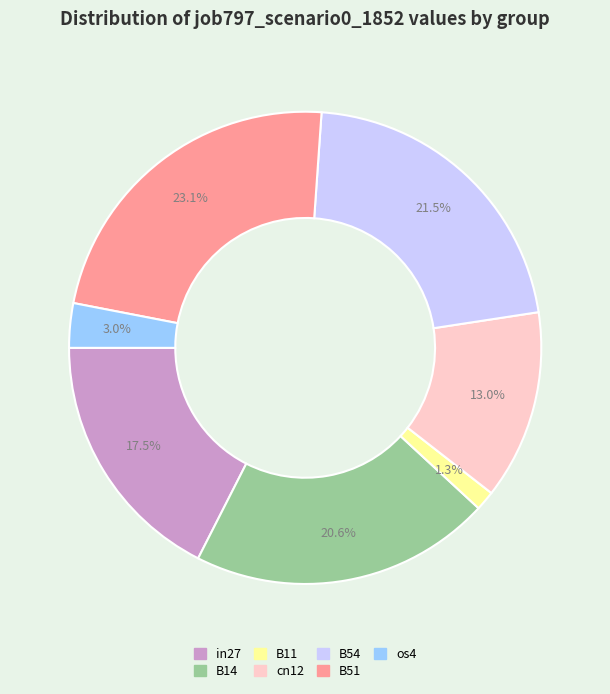

To the nearest percent, what is the combined percentage of B54 and B14?

42%